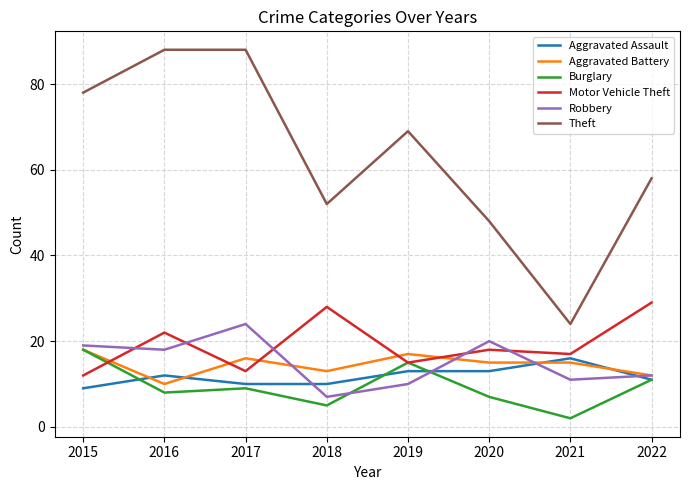

Is it true that Burglary equals 5 at 2018?

True